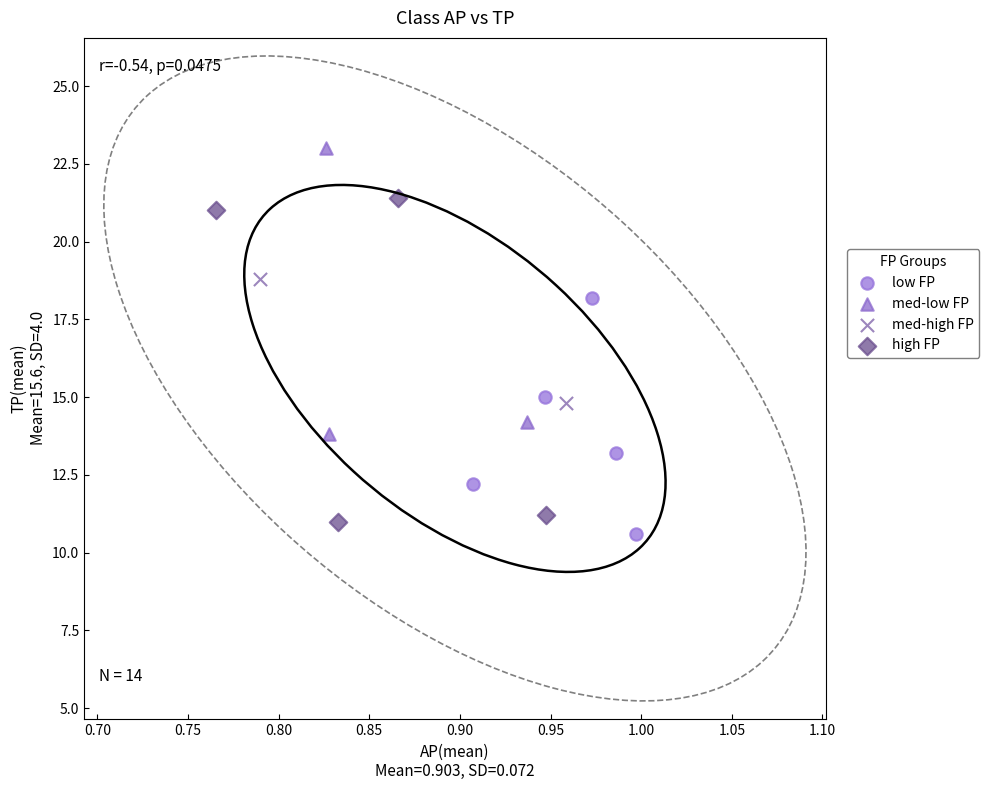

What are all the series names shown in the legend?

low FP, med-low FP, med-high FP, high FP